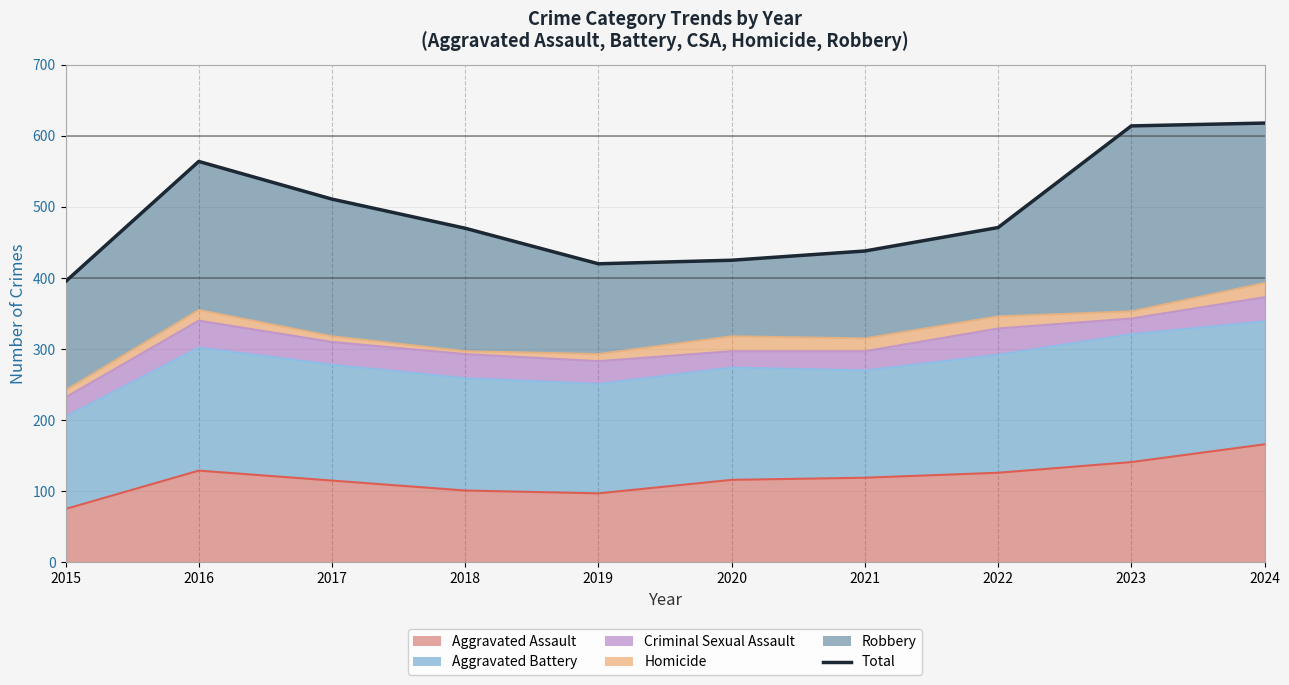

How many interior local peaks (higher than both neighbors) does the data have?

1